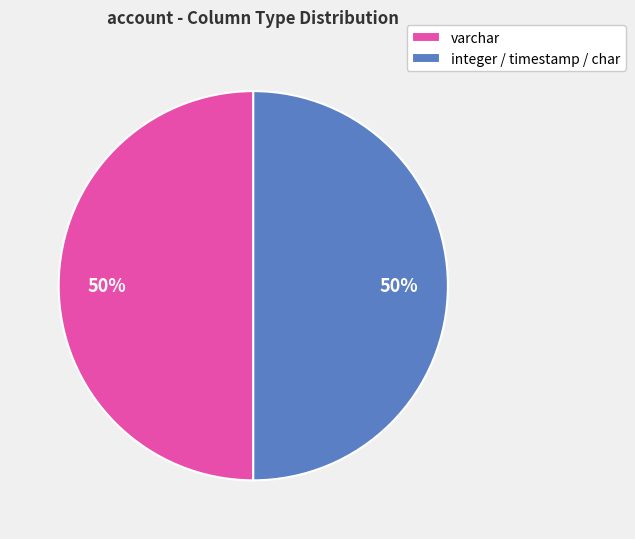

To the nearest percent, what percentage of the pie is integer / timestamp / char?

50%